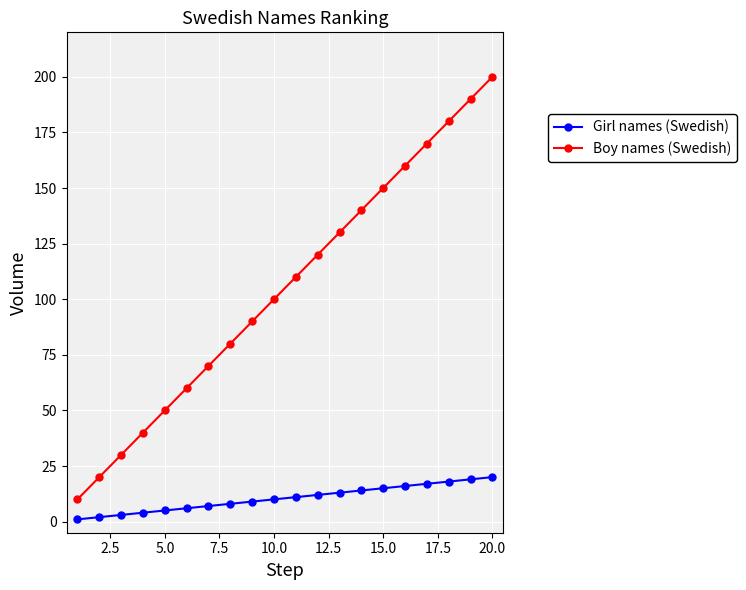

Which series has the widest spread of values?

Boy names (Swedish)